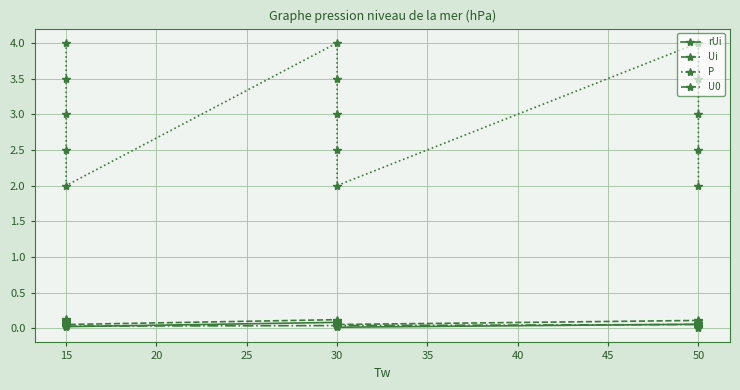

What is the sum of all U0 values?

0.6